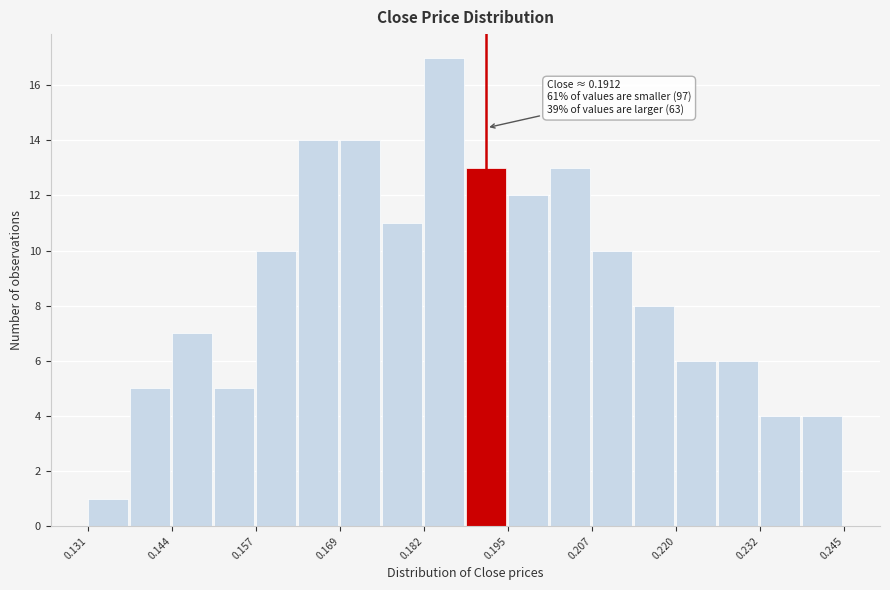

Read against the x-axis, roughly where is the centre of the tallest bar?

0.184